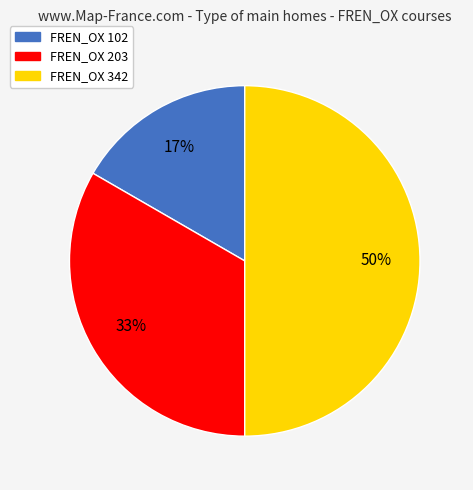

To the nearest percent, what is the difference between the FREN_OX 203 and FREN_OX 342 slice percentages?

17%